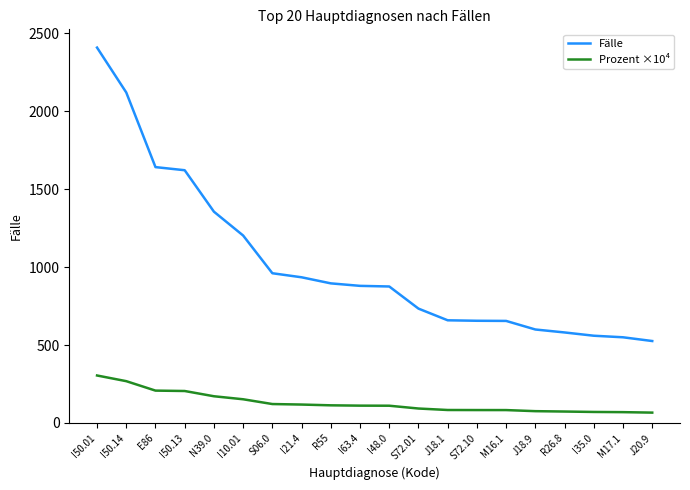

What is the average value of the Prozent ×10⁴ series?

129.2